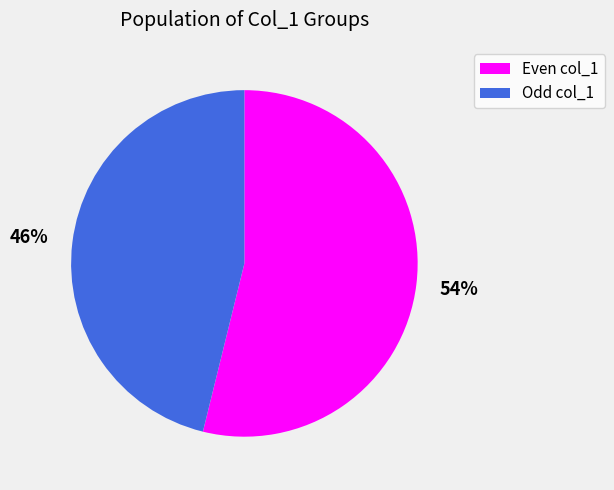

Is there any slice that represents more than half of the pie?

Yes